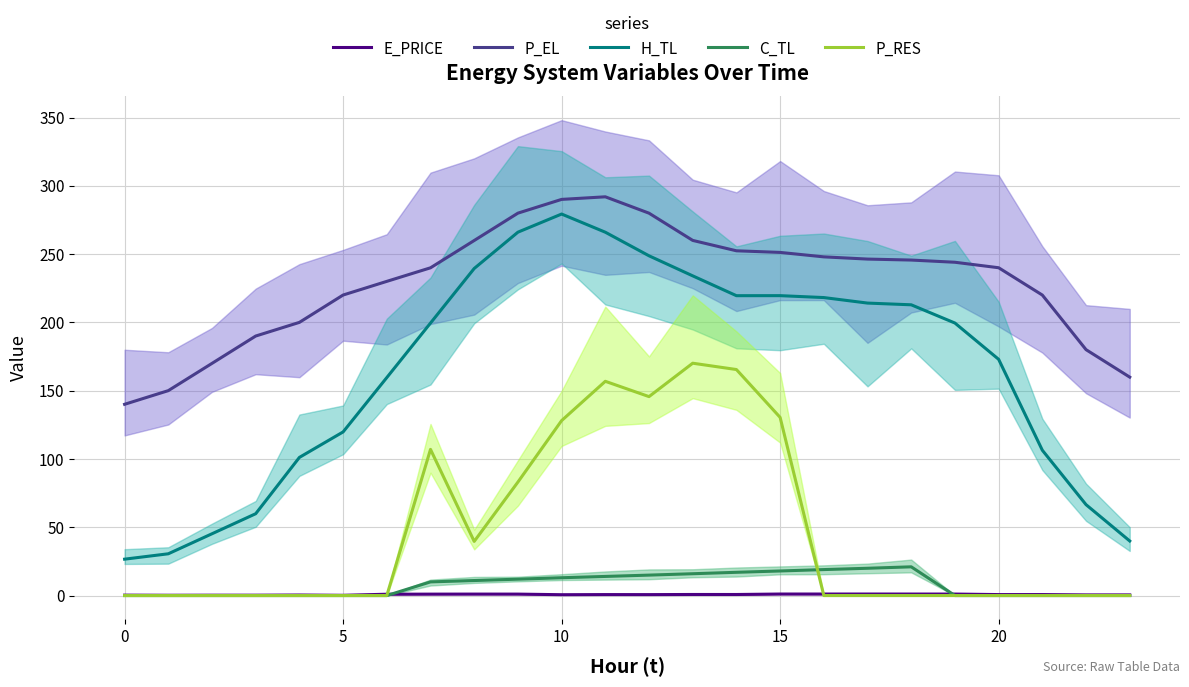

How many series are shown in this chart?

5